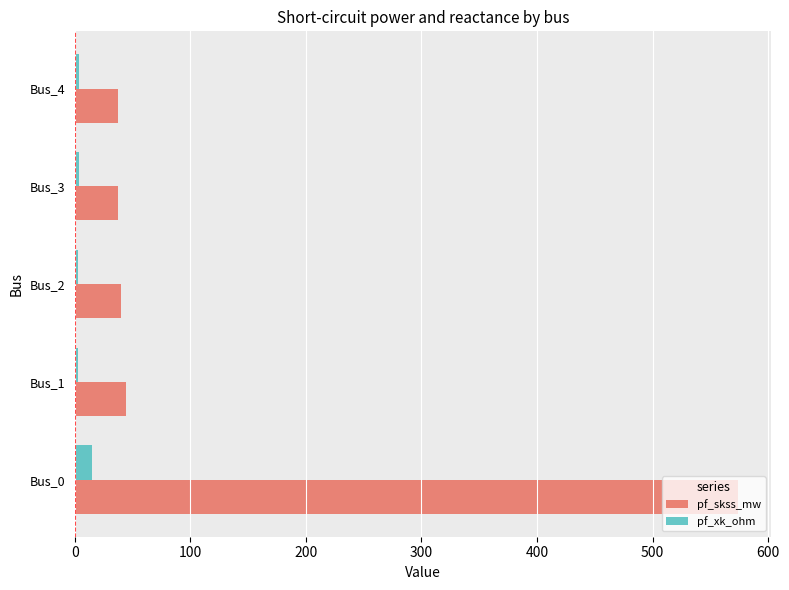

Is the value of pf_xk_ohm at Bus_3 greater than the value of pf_skss_mw at Bus_1?

No